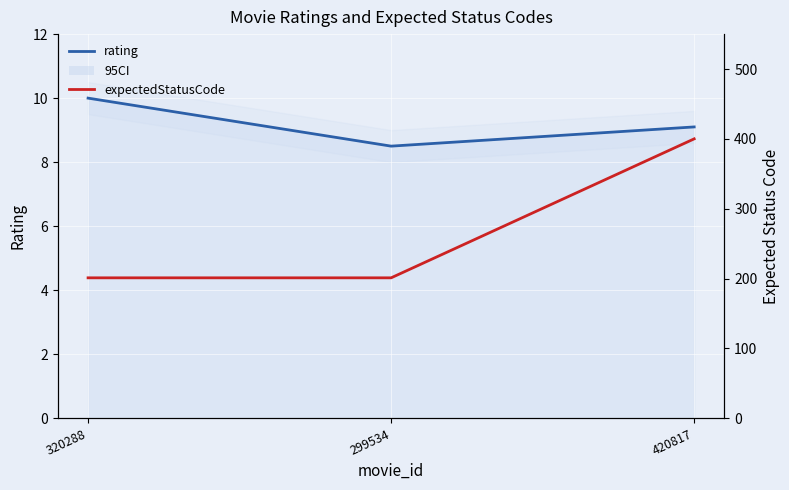

How many categories are shown in the chart?

3